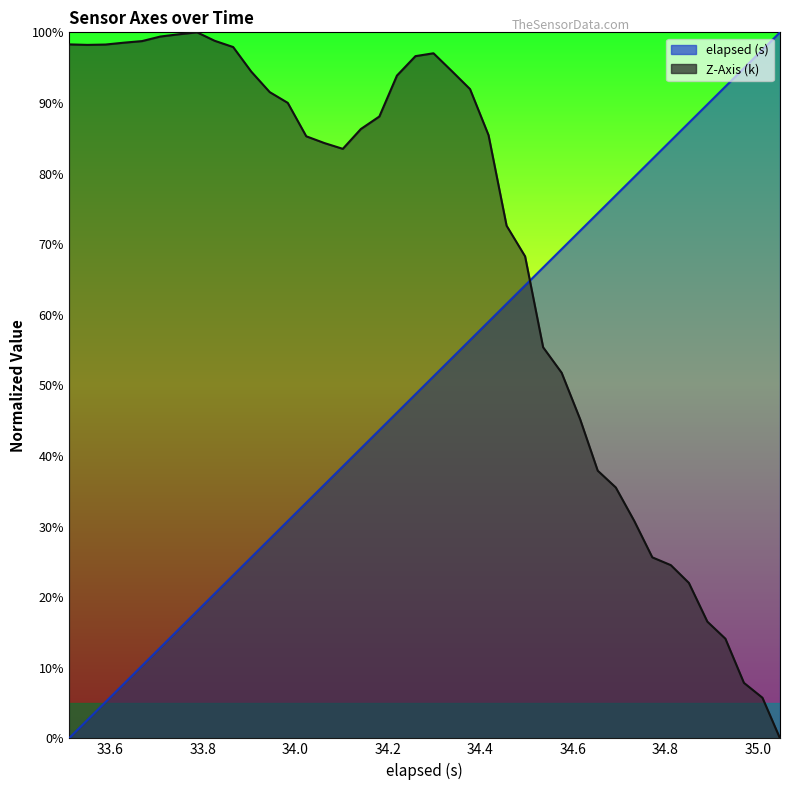

Reading left to right, transcribe all the data shown in this chart.

elapsed (s): 0.0	0.0	0.1	0.1	0.1	0.1	0.2	0.2	0.2	0.2	0.3	0.3	0.3	0.3	0.4	0.4	0.4	0.4	0.5	0.5	0.5	0.5	0.6	0.6	0.6	0.6	0.7	0.7	0.7	0.7	0.8	0.8	0.8	0.8	0.9	0.9	0.9	0.9	1.0	1.0
Z-Axis (k): 1.0	1.0	1.0	1.0	1.0	1.0	1.0	1.0	1.0	1.0	0.9	0.9	0.9	0.9	0.8	0.8	0.9	0.9	0.9	1.0	1.0	0.9	0.9	0.9	0.7	0.7	0.6	0.5	0.5	0.4	0.4	0.3	0.3	0.2	0.2	0.2	0.1	0.1	0.1	0.0